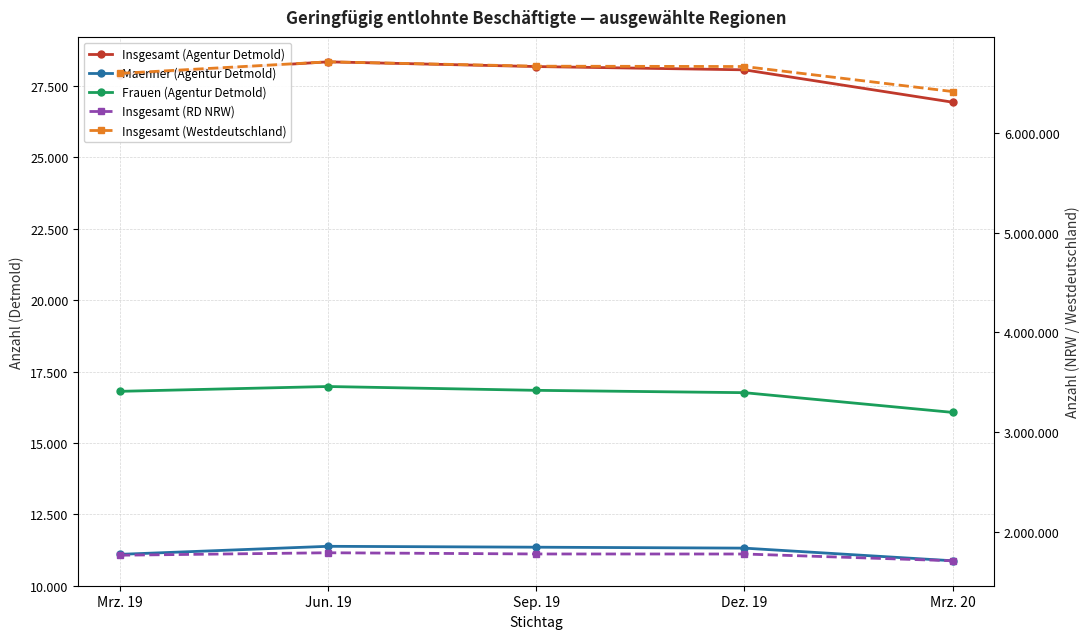

Which category has the highest value in the Frauen (Agentur Detmold) series?

Jun. 19